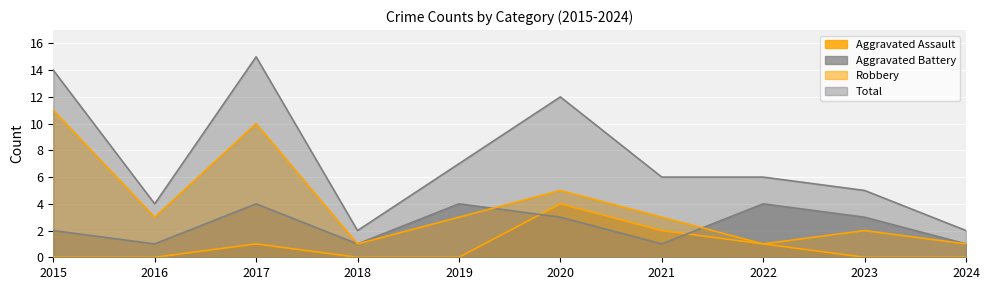

Where is the first local maximum for Aggravated Battery?

2017